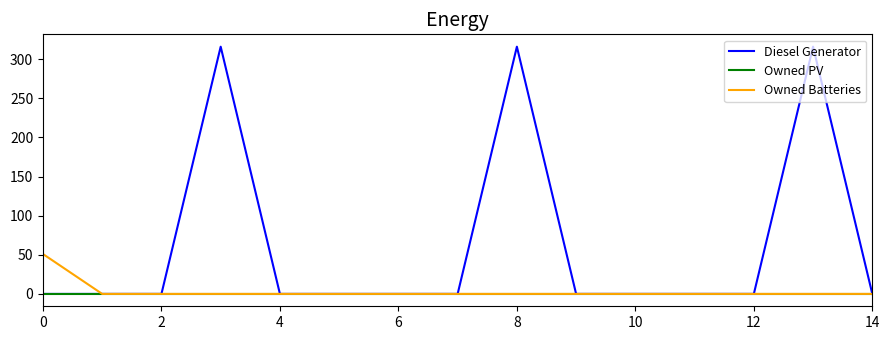

How many lines are shown in the chart?

3